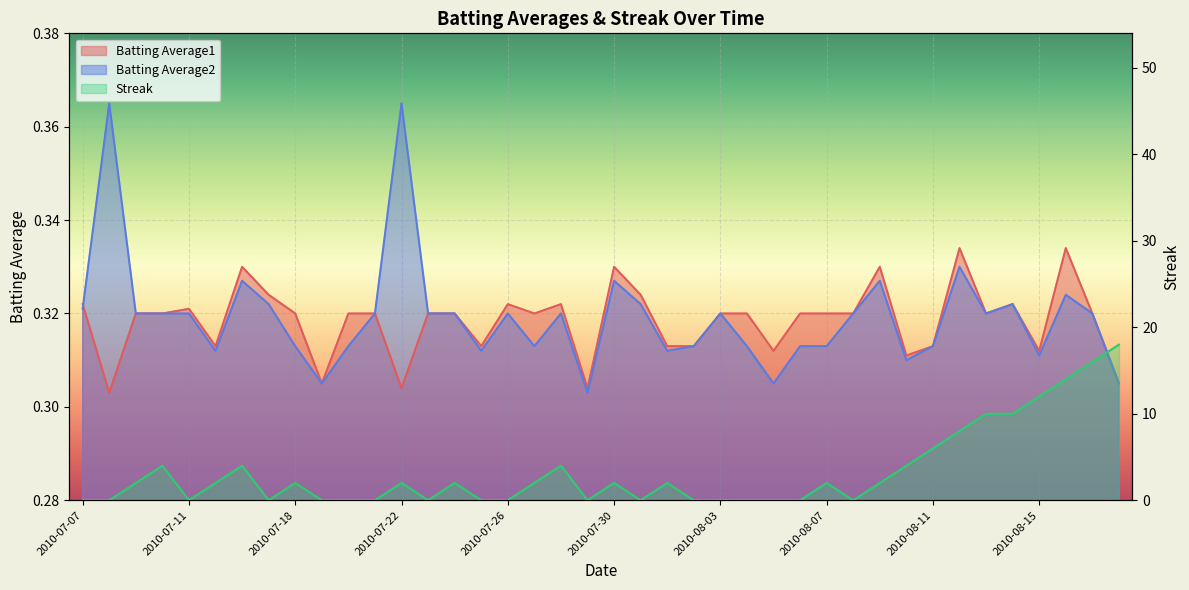

What is the sum of all Batting Average1 values?

12.7